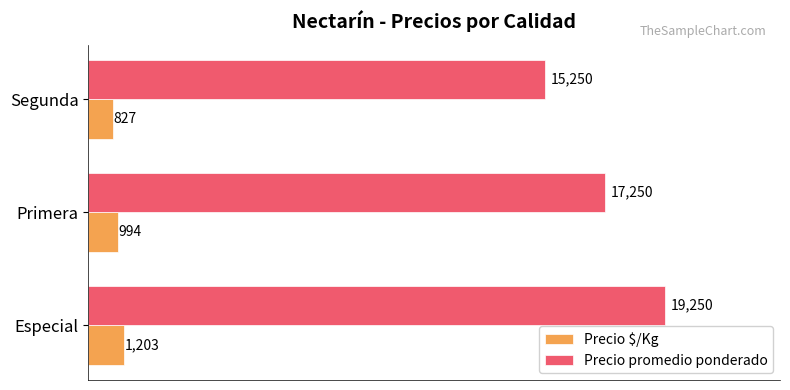

How many Precio promedio ponderado values are between 15250 and 19250?

3